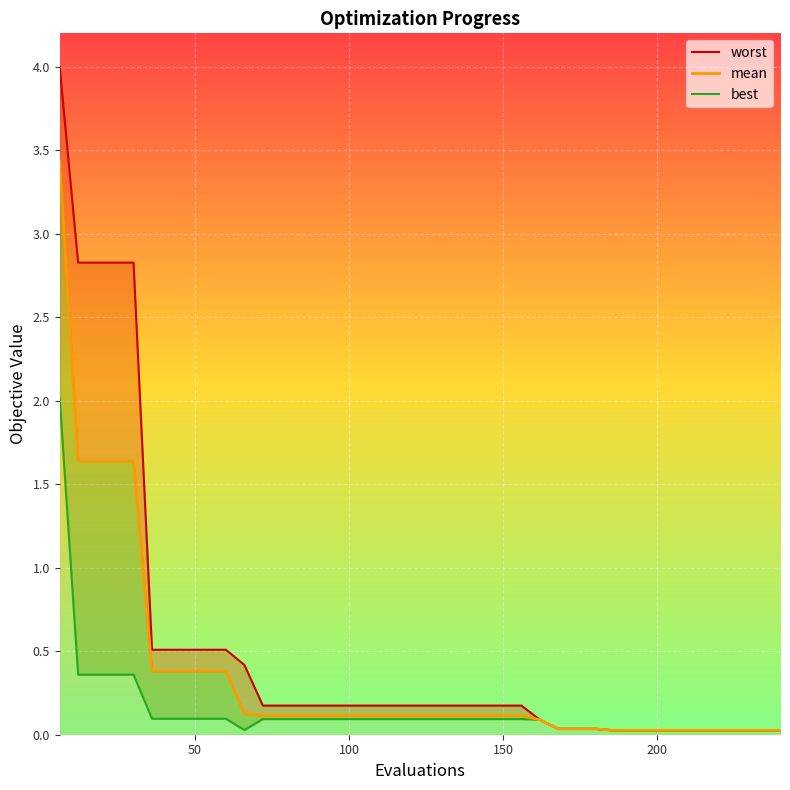

What position from the right is 25?

15